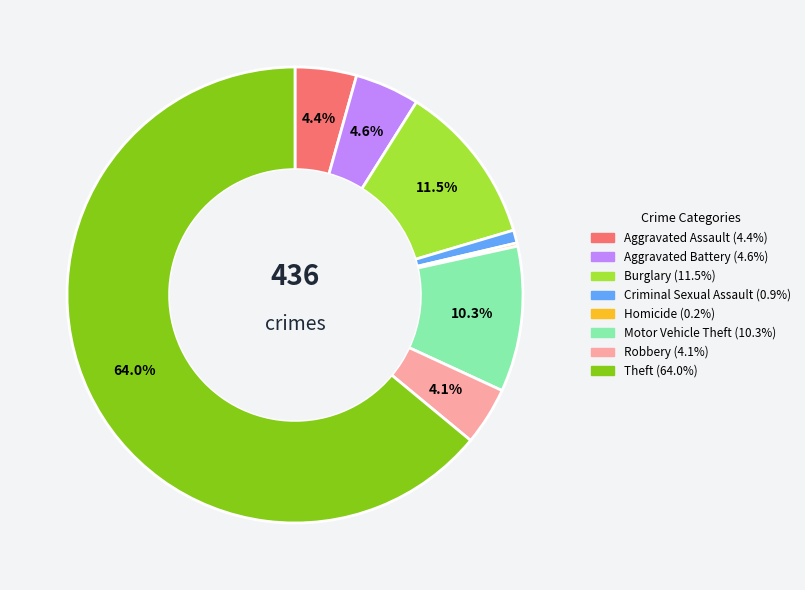

Is there a majority slice in this chart?

Yes